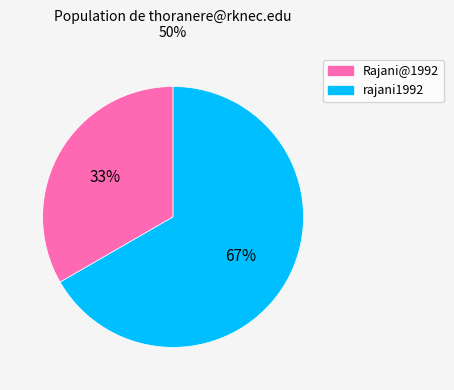

Is the sum of Rajani@1992 and rajani1992 greater than half?

Yes